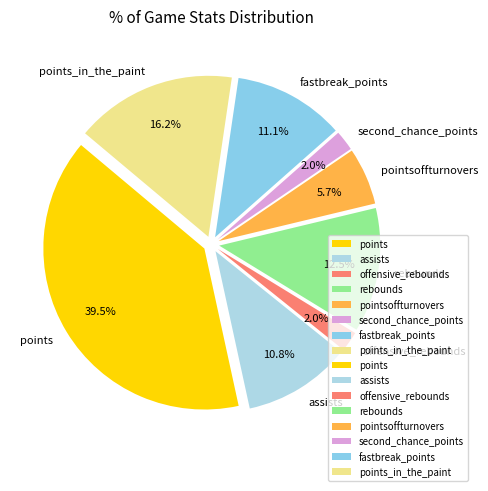

To the nearest percent, what percentage of the pie is assists?

11%